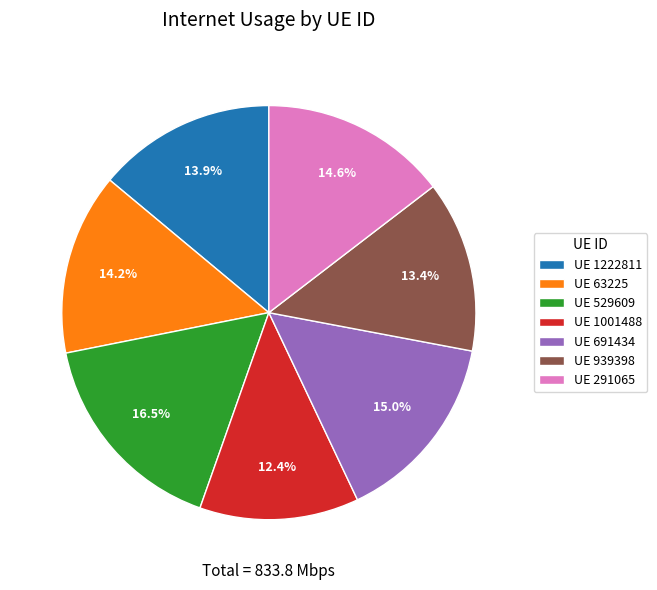

Count the number of slices in the pie.

7